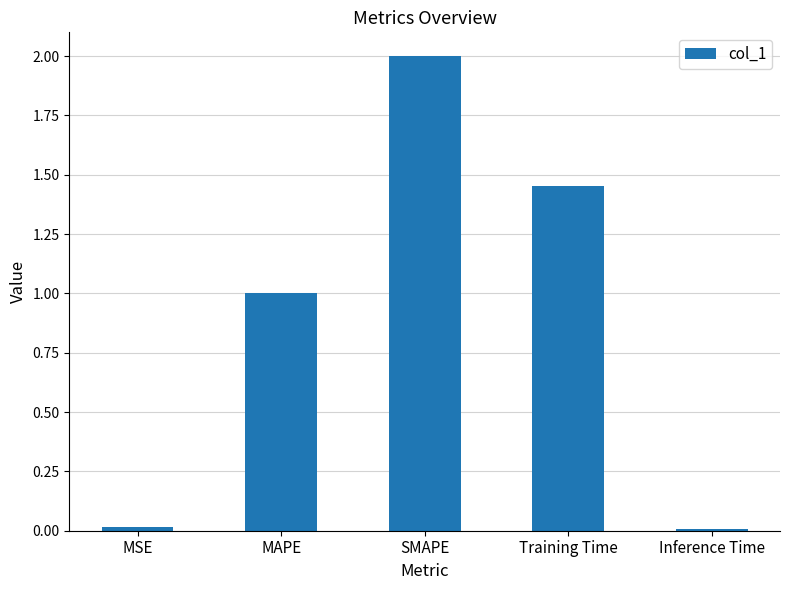

What is the difference between the maximum and minimum values?

2.0